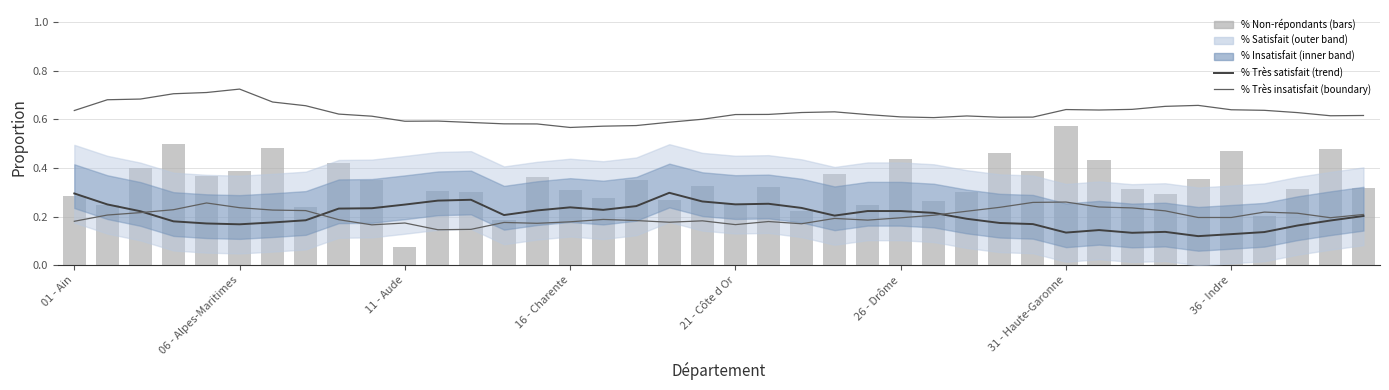

What is the difference between the maximum and minimum values in the pourcent_non_repondants series?

0.5